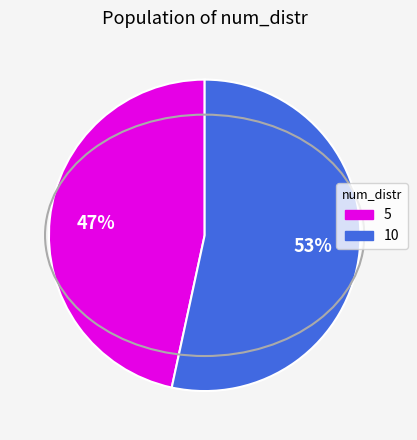

Which category accounts for the majority?

10